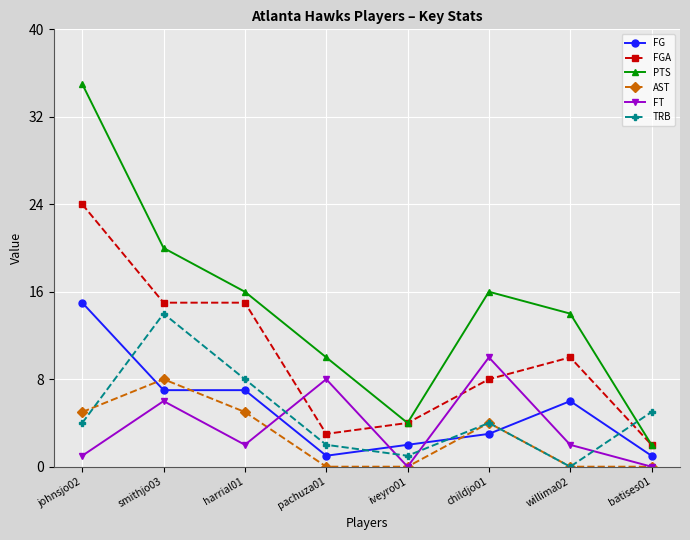

Is it true that AST equals 0 at pachuza01?

True